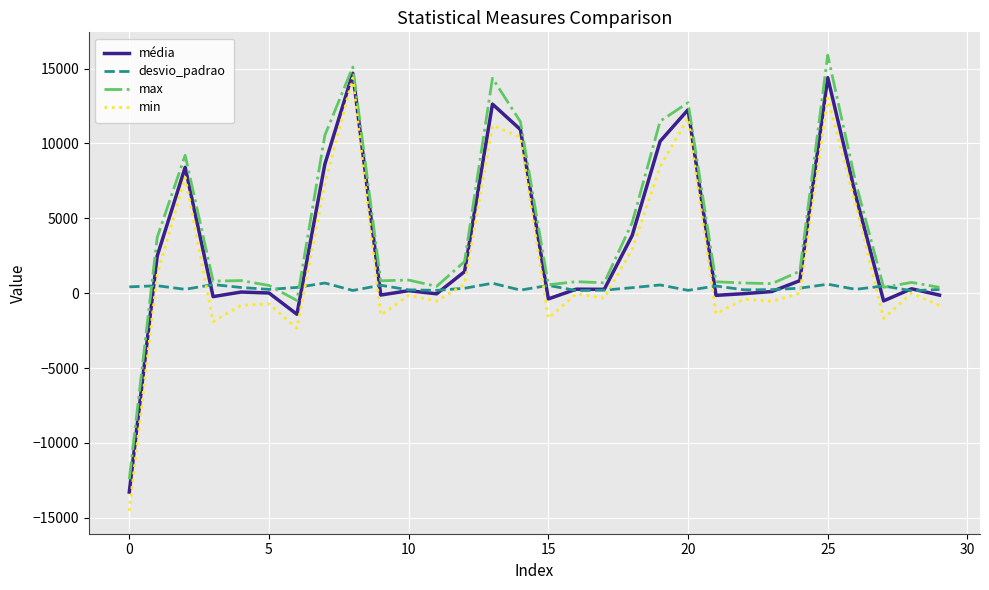

True or false: min and média cross at least once.

False